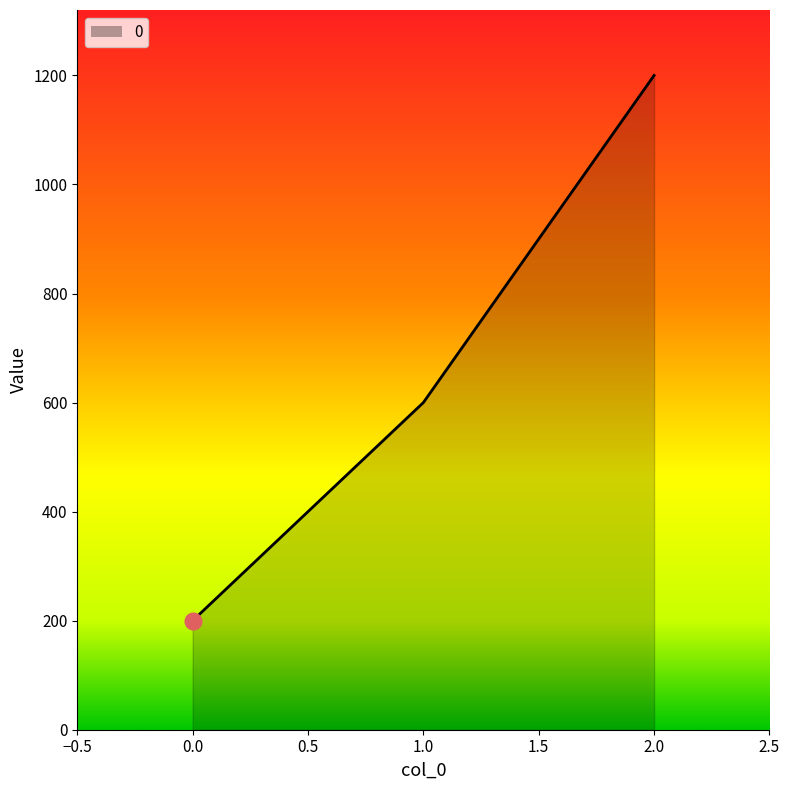

Approximately how many times larger is the value at 1.0 compared to 0.0?

3.0